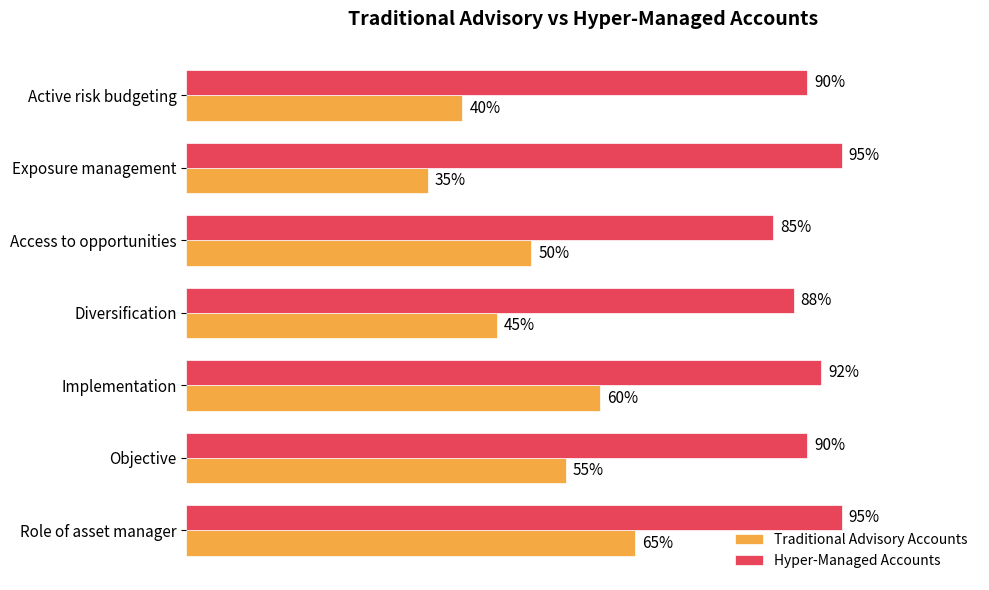

At which category is the sum across all series the highest?

Role of asset manager